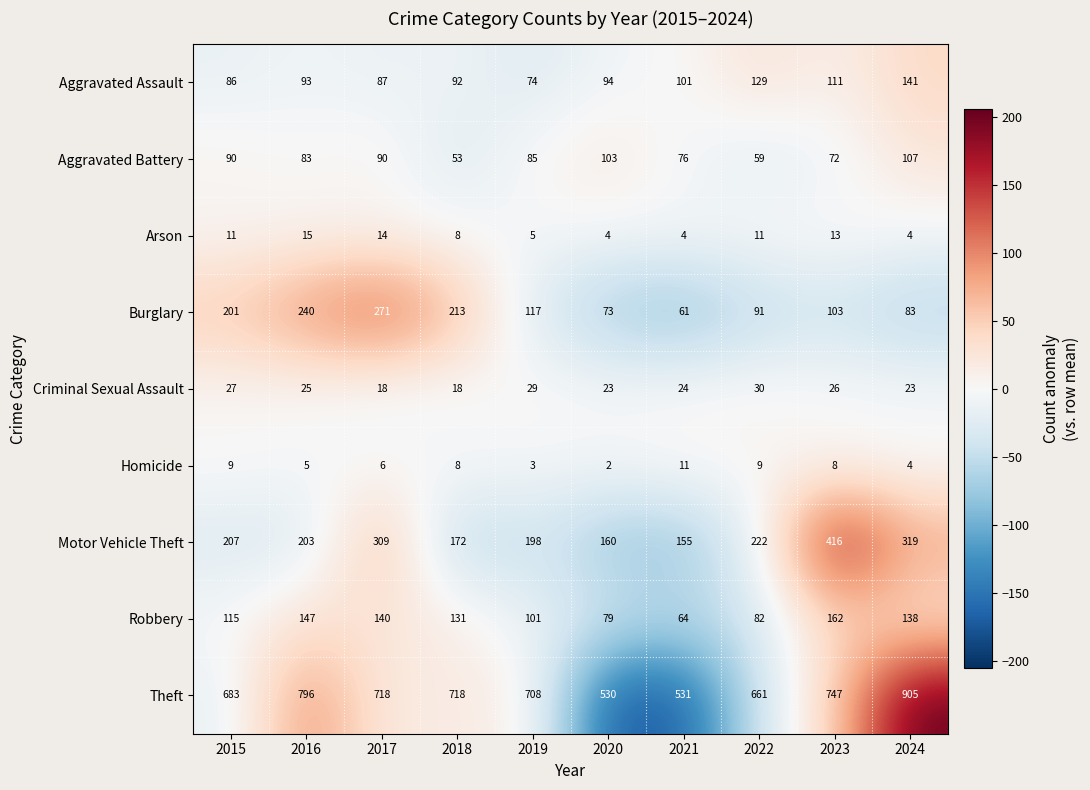

At which category does the chart reach its minimum across all series?

2020